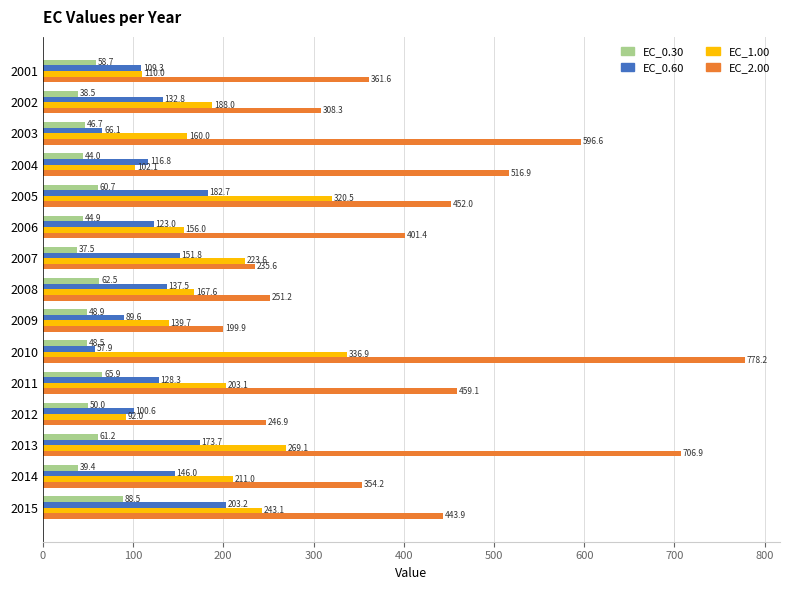

Rank the categories by EC_0.60 value from lowest to highest.

2010, 2003, 2009, 2012, 2001, 2004, 2006, 2011, 2002, 2008, 2014, 2007, 2013, 2005, 2015